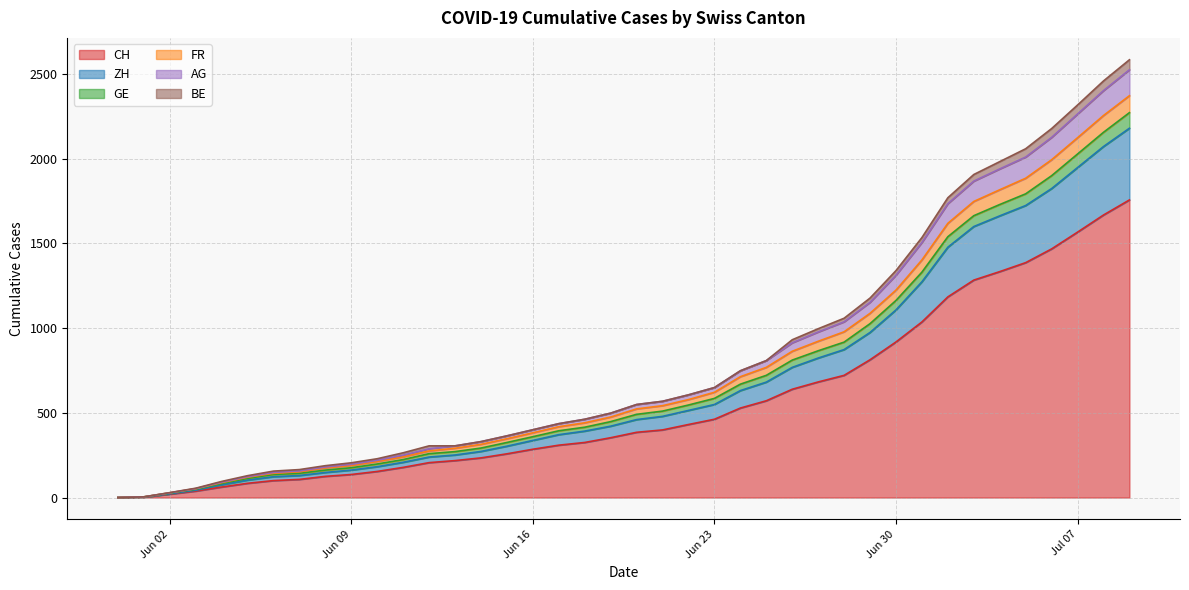

At which label does AG reach its peak?

2020-07-09